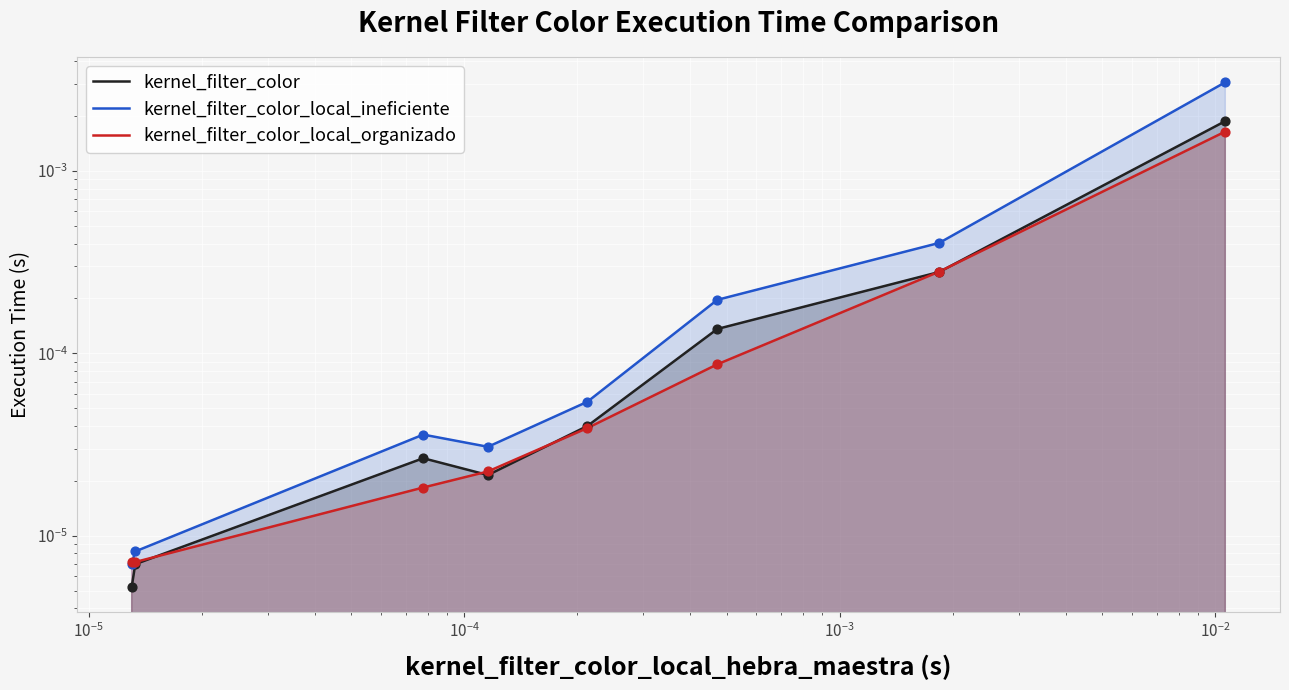

At how many categories does at least one series exceed 0?

8